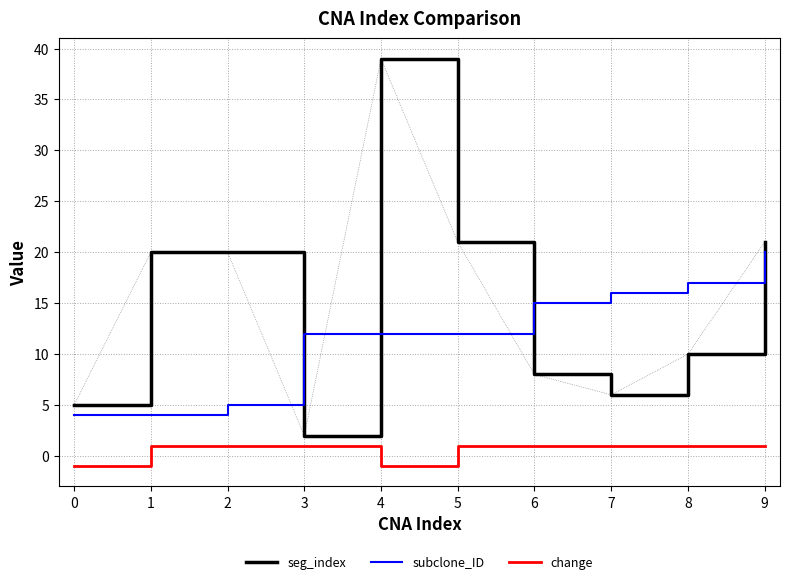

How many lines are shown in the chart?

3